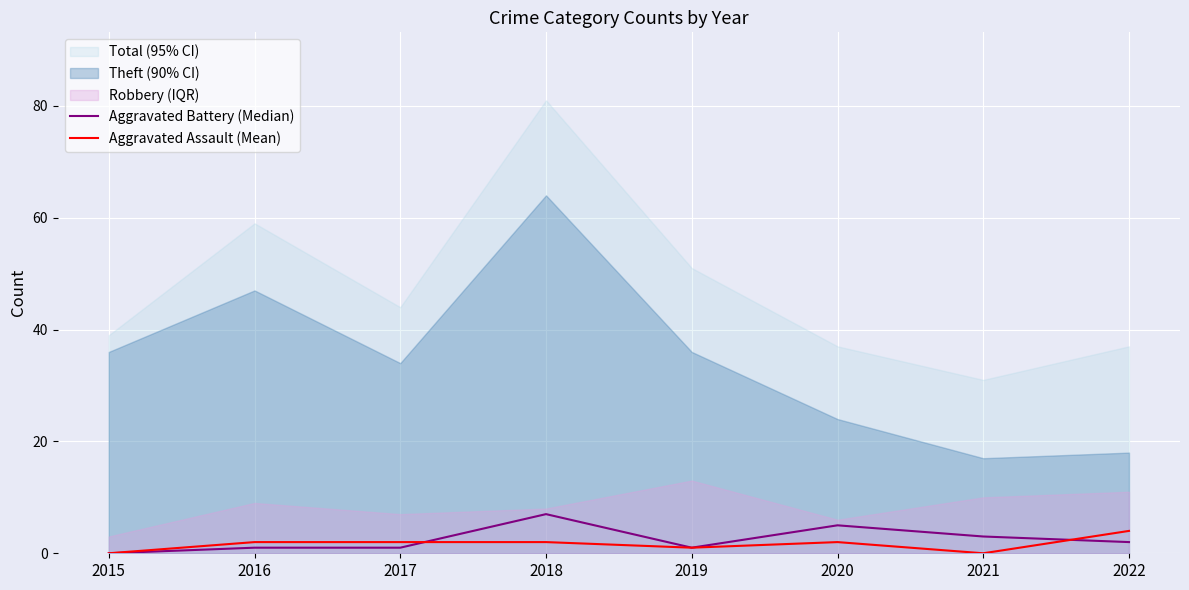

The value of Aggravated Battery (Median) at 2019 is 1. True or false?

True